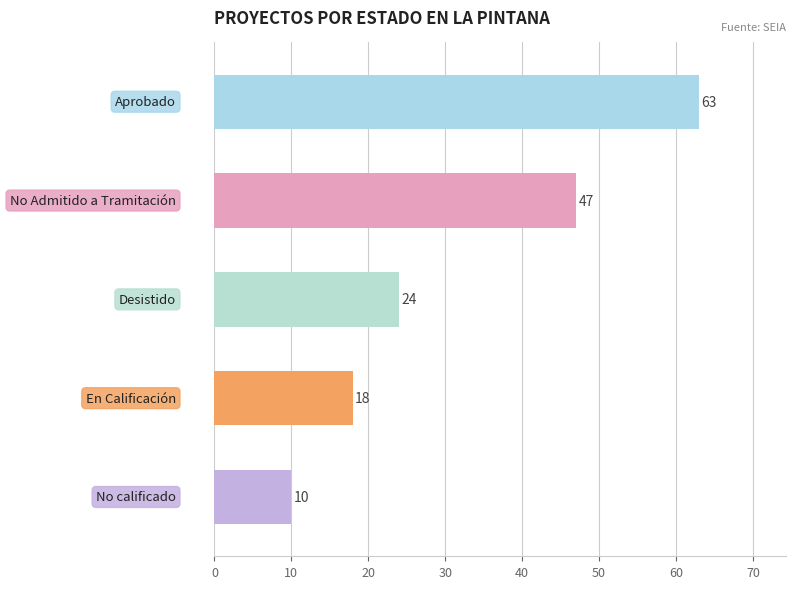

Are the bars grouped side by side (vs. stacked)?

No